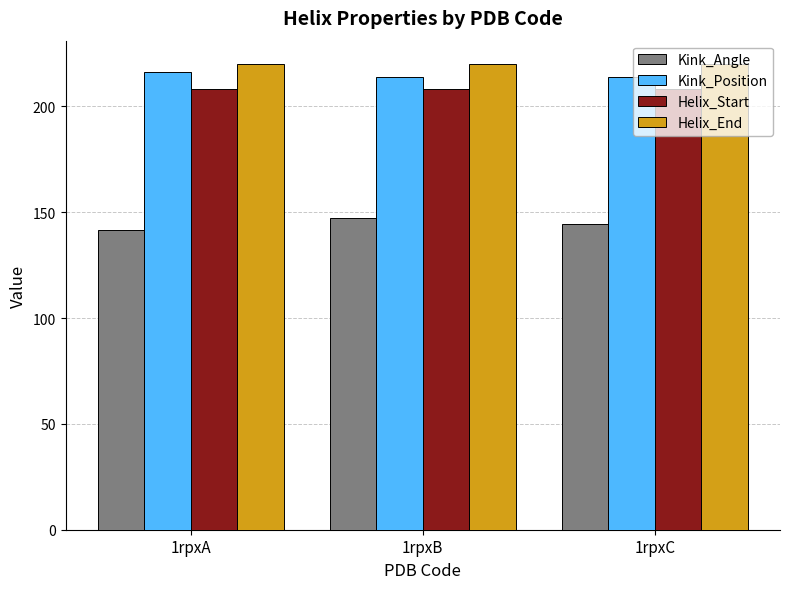

What is the approximate value of Kink_Angle at 1rpxA?

141.4